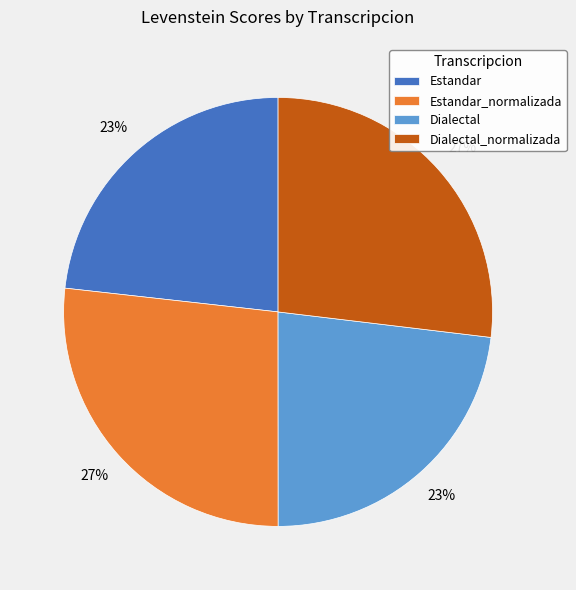

Which has a higher value, Dialectal_normalizada or Estandar?

Dialectal_normalizada